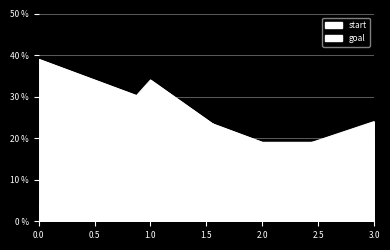

Does the chart display data point markers on the line(s)?

No